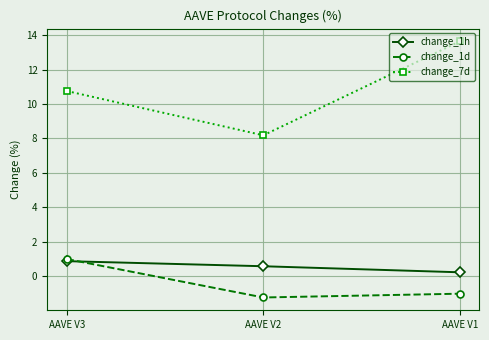

Does the chart display data point markers on the line(s)?

Yes